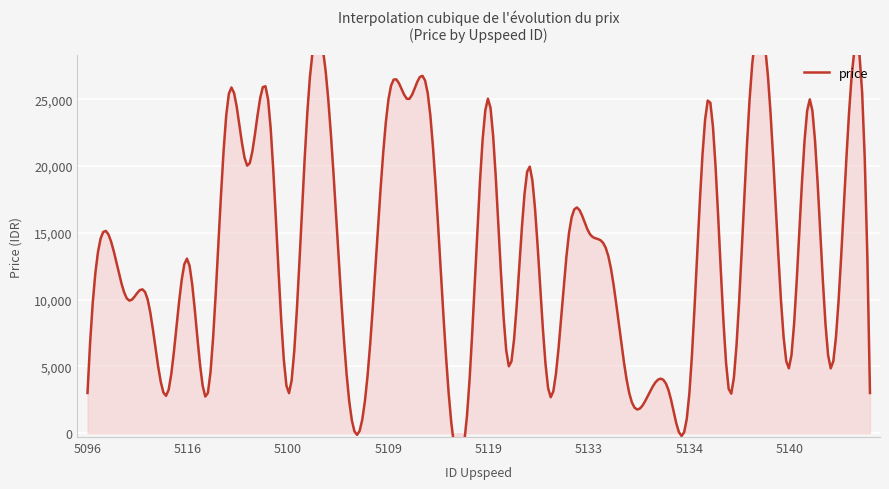

Reading left to right, transcribe all the data shown in this chart.

5096=3000	5097=15000	5099=10000	5095=10000	5106=3000	5116=13000	5104=3000	5105=25000	5103=20000	5101=25000	5100=3000	5098=25000	5108=25000	5115=3000	5112=5000	5109=25000	5110=25000	5117=25000	5122=3000	5121=3000	5119=25000	5120=5000	5136=20000	5128=3000	5132=15000	5133=15000	5129=13000	5118=3000	5130=3000	5131=3000	5134=3000	5127=25000	5125=3000	5137=25000	5138=25000	5140=5000	5135=25000	5139=5000	5142=25000	5143=3000